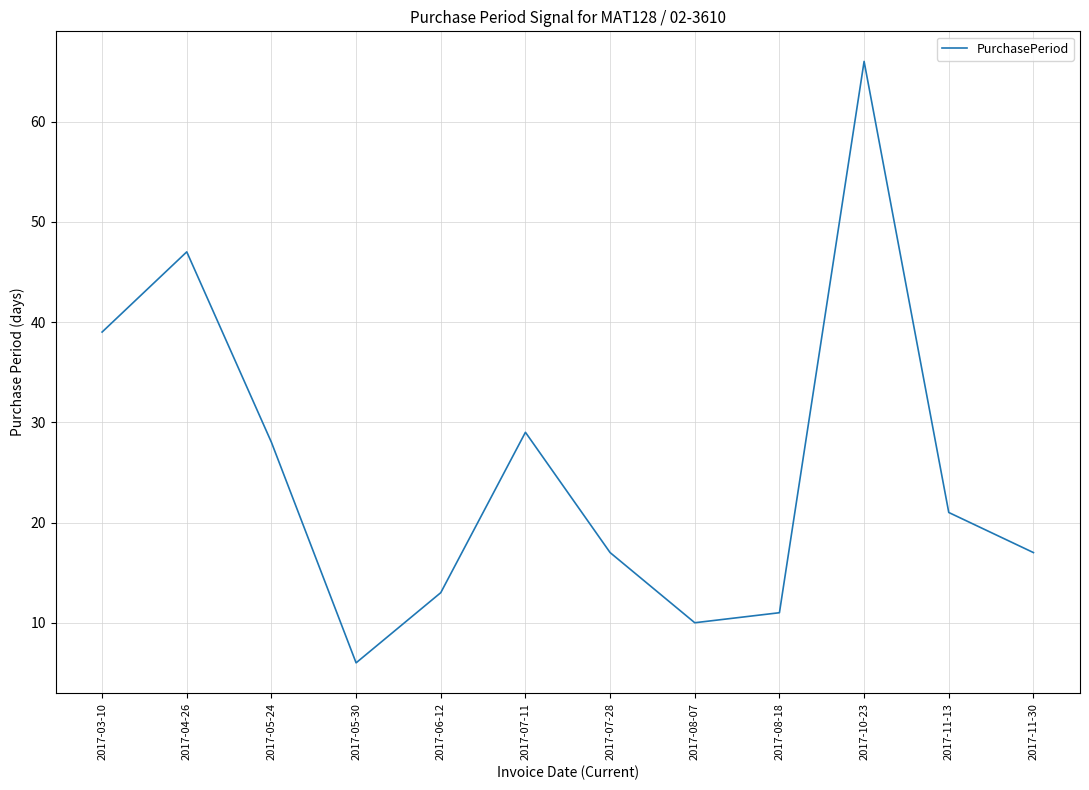

What is the change in value from 2017-07-11 to 2017-08-07?

-19